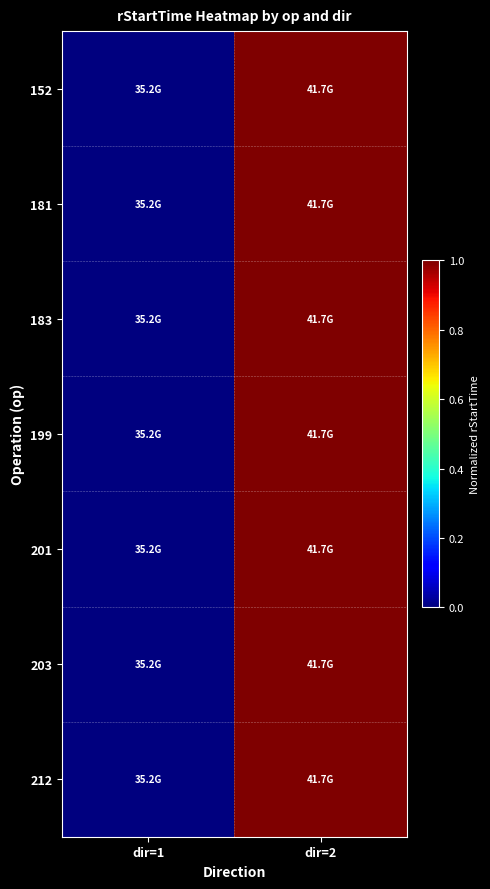

At which category is the sum across all series the highest?

dir=2